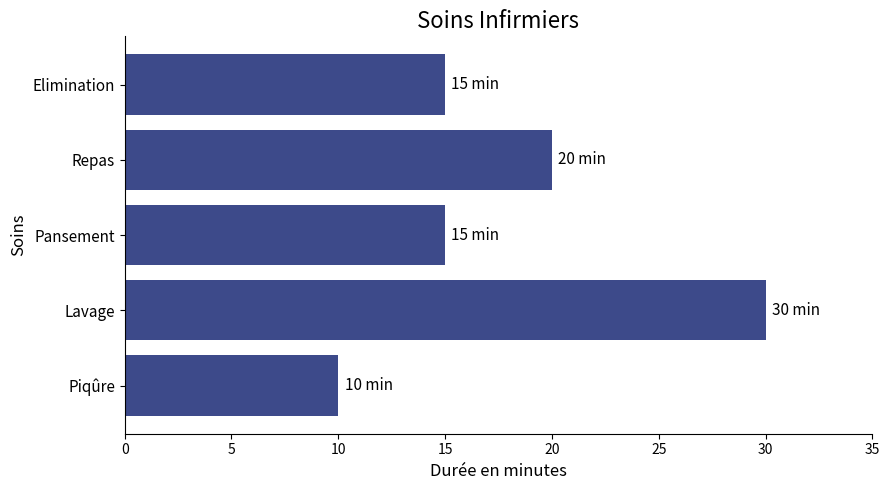

Read the value at Lavage, to the nearest 5.

30